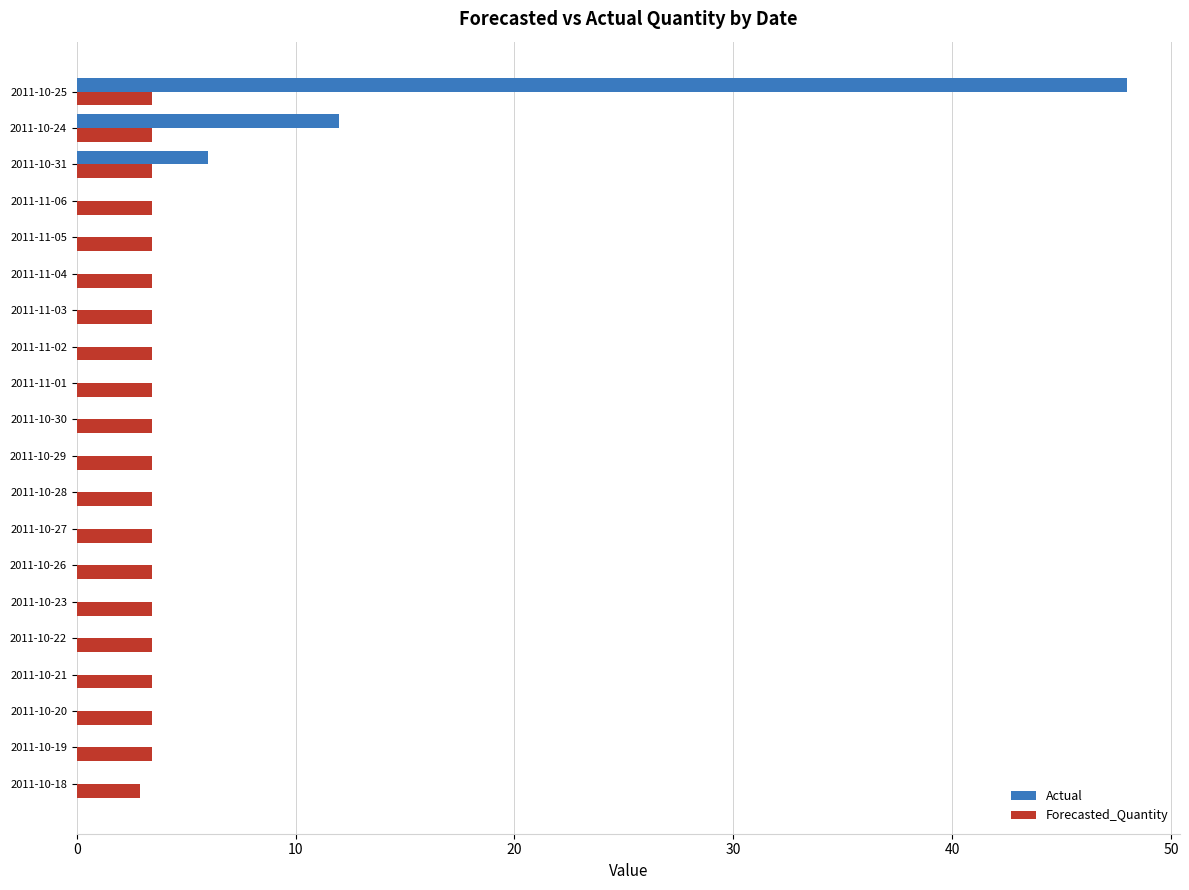

How many categories are shown in the chart?

20